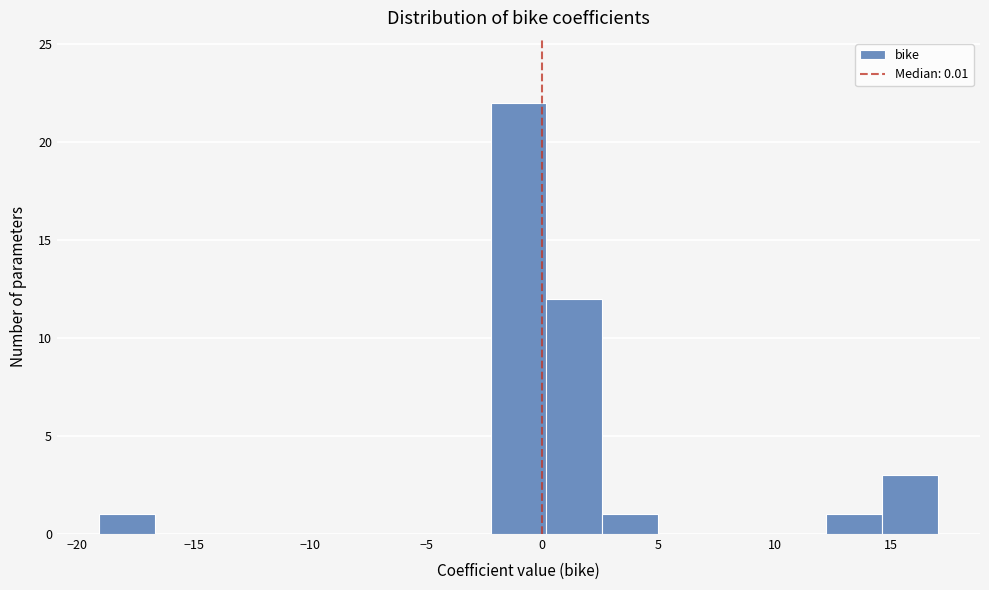

Reading left to right, list every bar in this chart as the range it spans on the x-axis followed by its height. Neither the bar edges nor the heights are printed on the chart, so give them approximately, as read against the axes.

-19.0 to -16.5: 1
-16.5 to -14.5: 0
-14.5 to -12.0: 0
-12.0 to -9.5: 0
-9.5 to -7.0: 0
-7.0 to -4.5: 0
-4.5 to -2.0: 0
-2.0 to 0.0: 22
0.0 to 2.5: 12
2.5 to 5.0: 1
5.0 to 7.5: 0
7.5 to 10.0: 0
10.0 to 12.0: 0
12.0 to 14.5: 1
14.5 to 17.0: 3